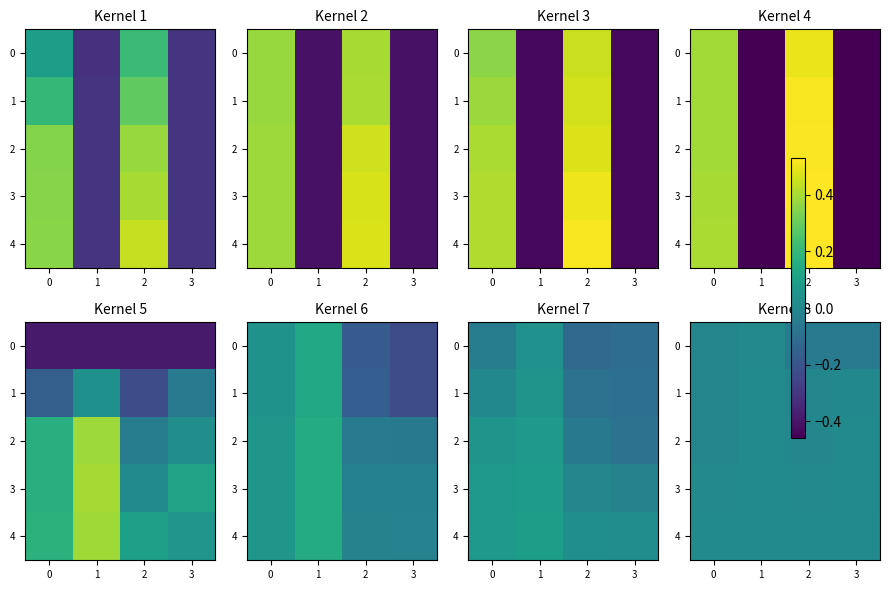

Rank the series at 2 from highest to lowest value.

row_4, row_3, row_2, row_1, row_0